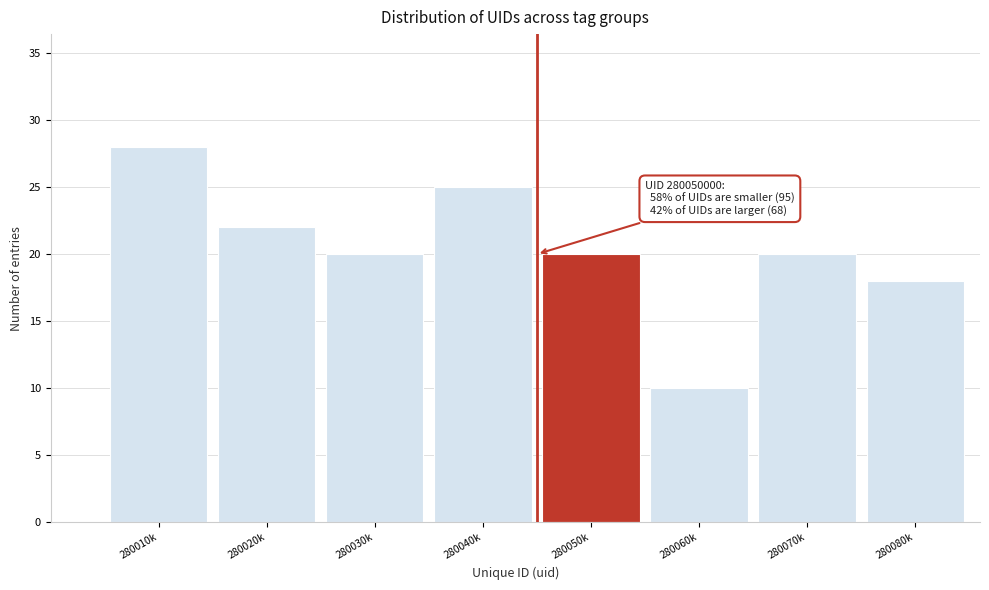

Reading left to right, list all the values displayed in this chart.

28	22	20	25	20	10	20	18